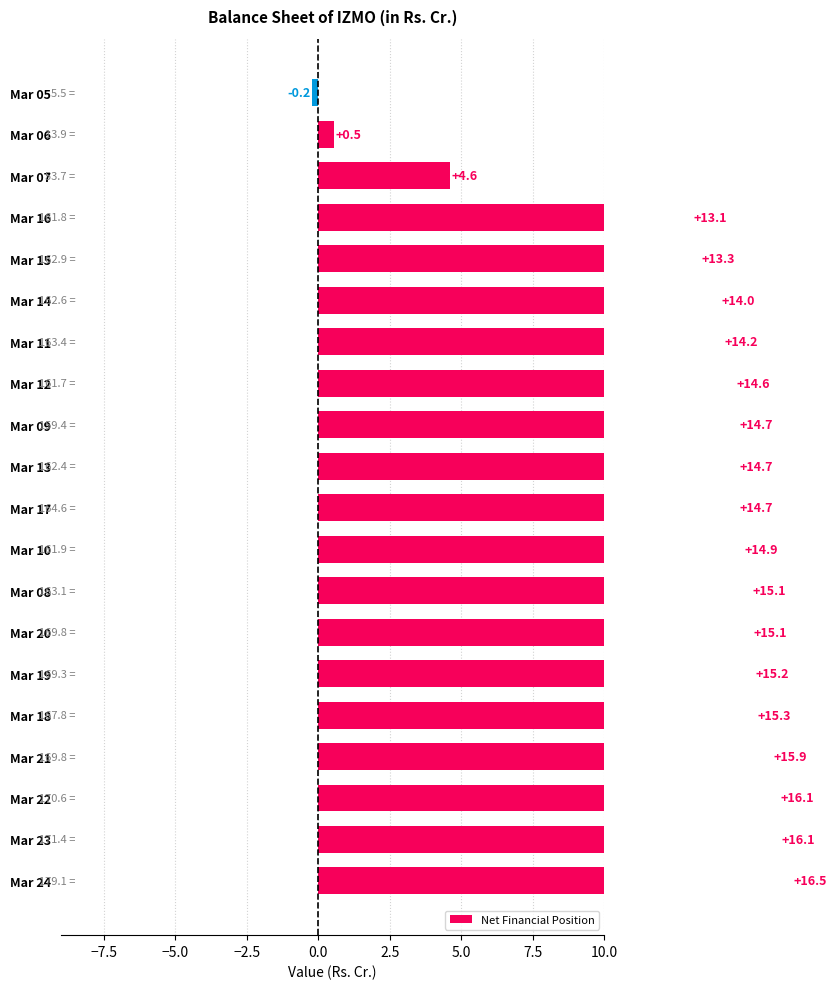

What is the smallest value displayed?

-0.2